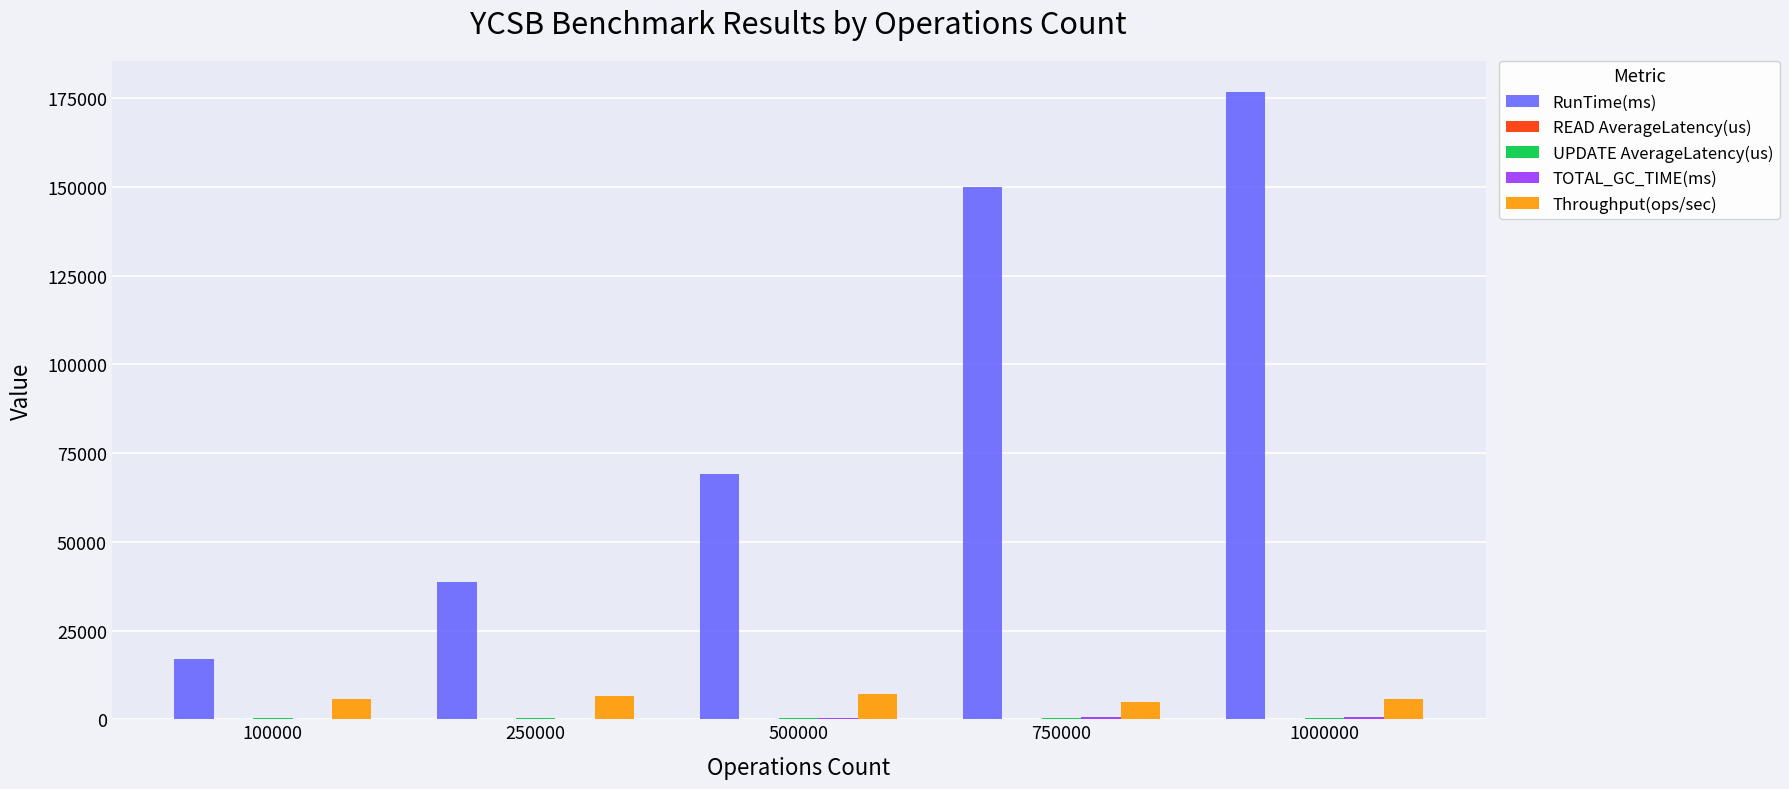

At which category is the sum across all series the highest?

1000000